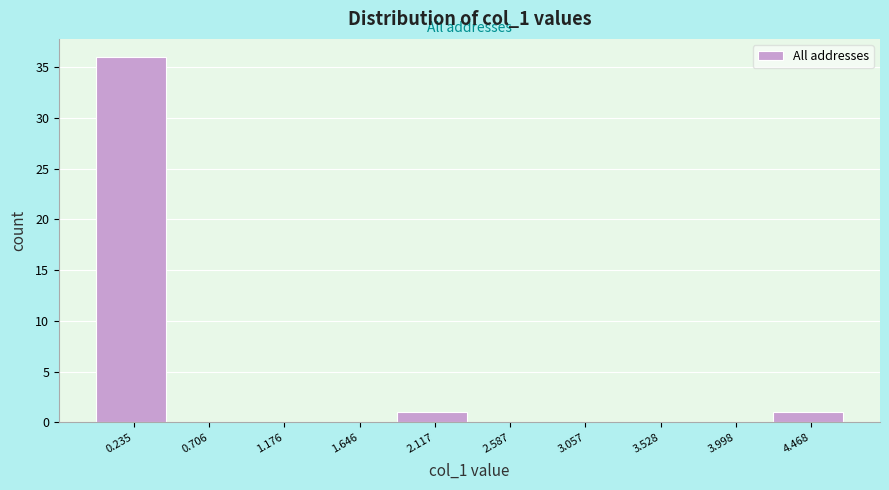

How tall is the bar that spans 1.90 to 2.35 on the x-axis? Neither the bar edges nor the heights are printed on the chart, so give them approximately, as read against the axes.

1